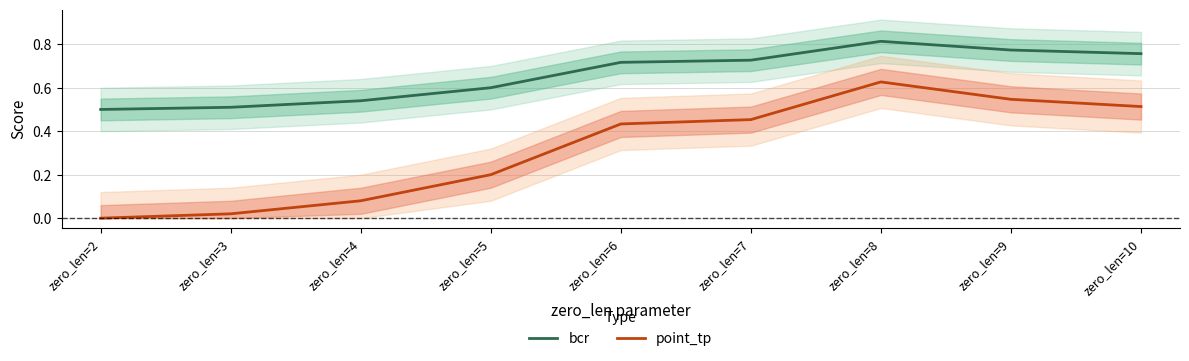

Does the chart have visible grid lines?

Yes